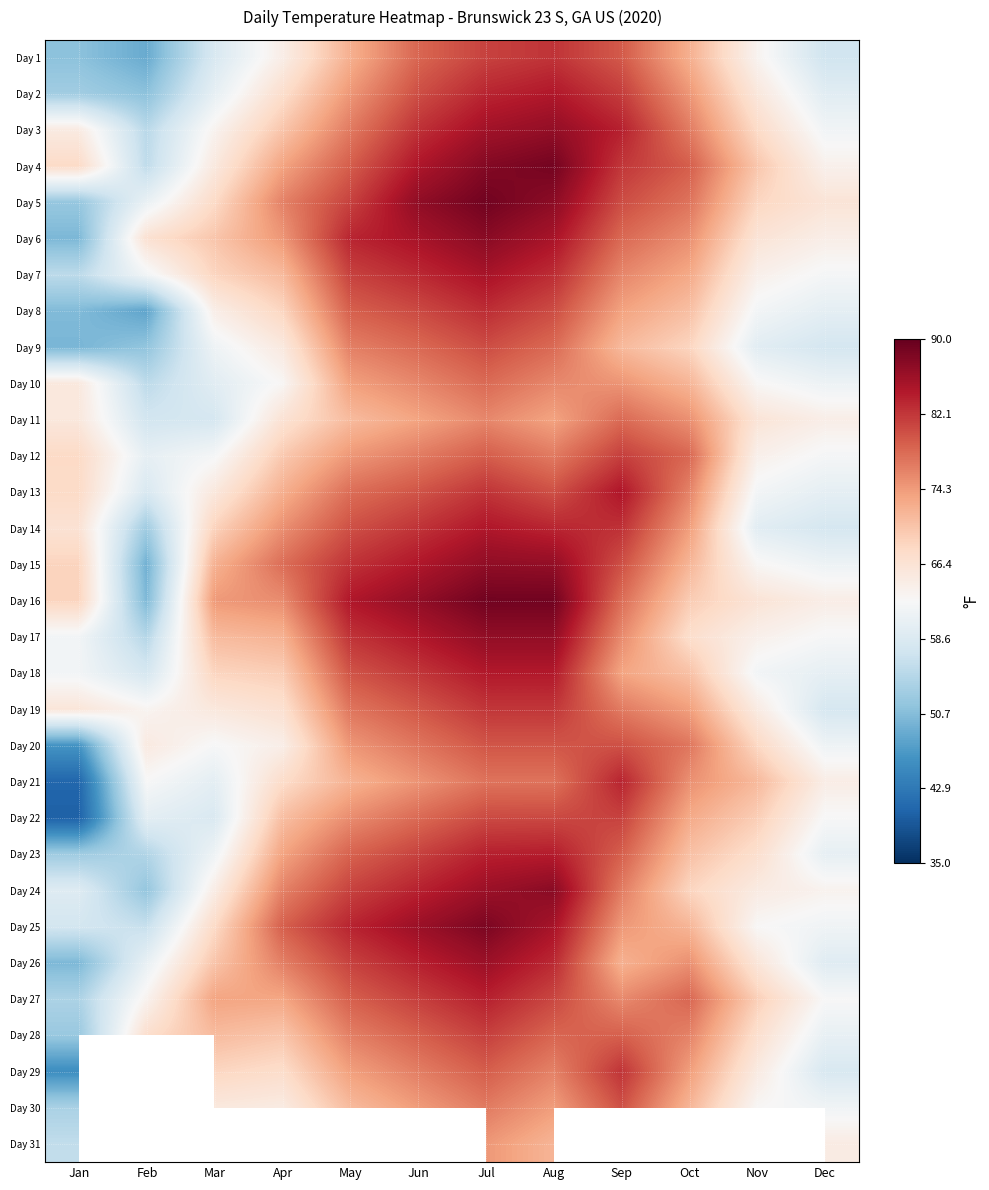

What is the greatest value displayed?

89.1